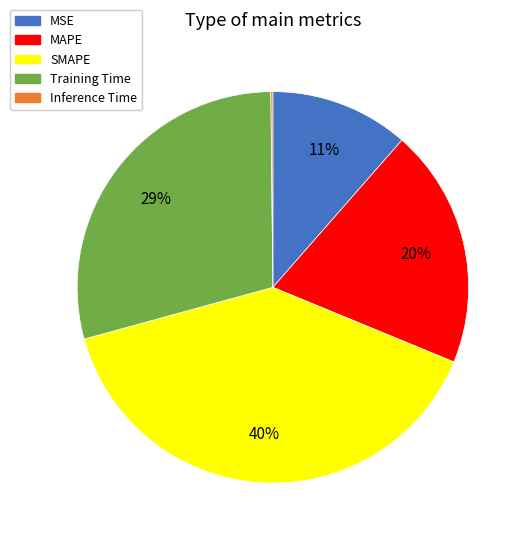

To the nearest percent, what portion does MSE represent?

11%